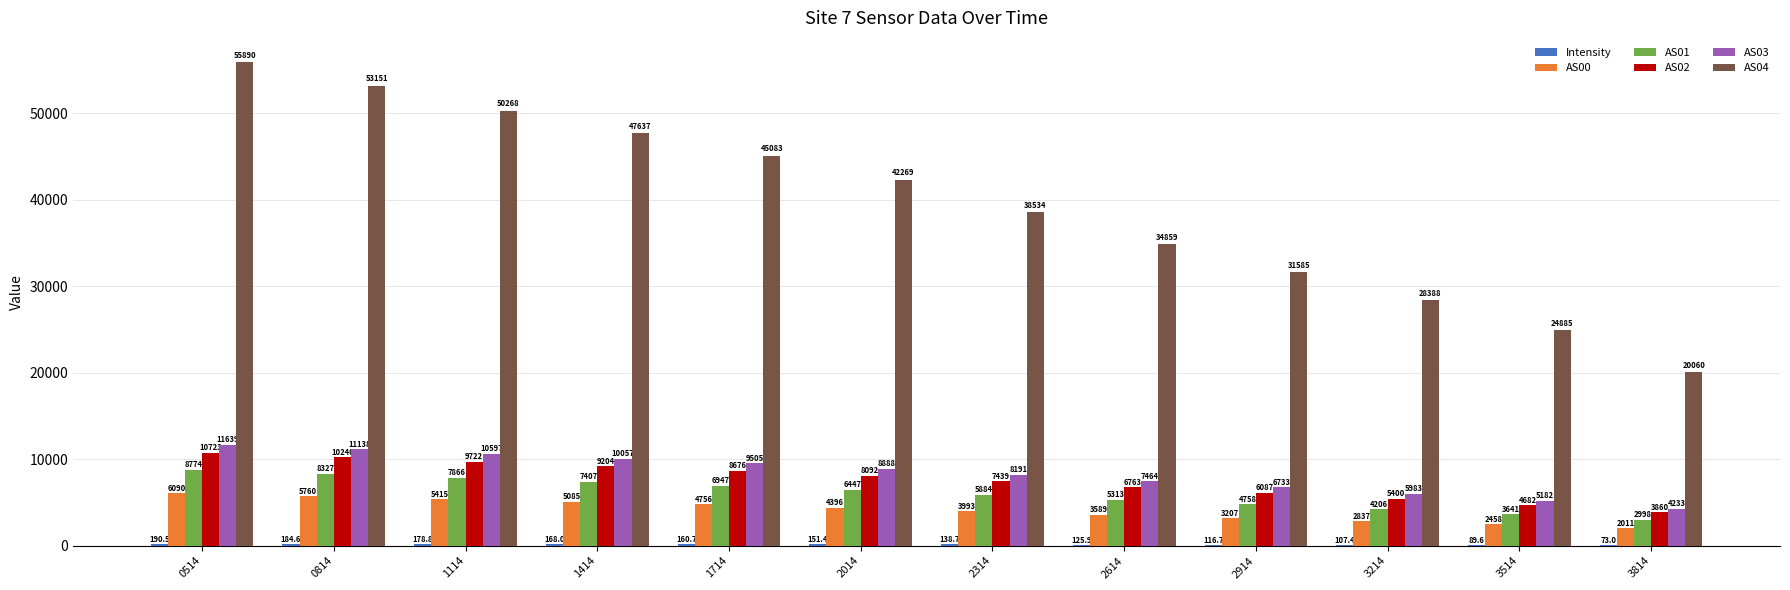

At which label does AS01 first exceed 6447?

0514